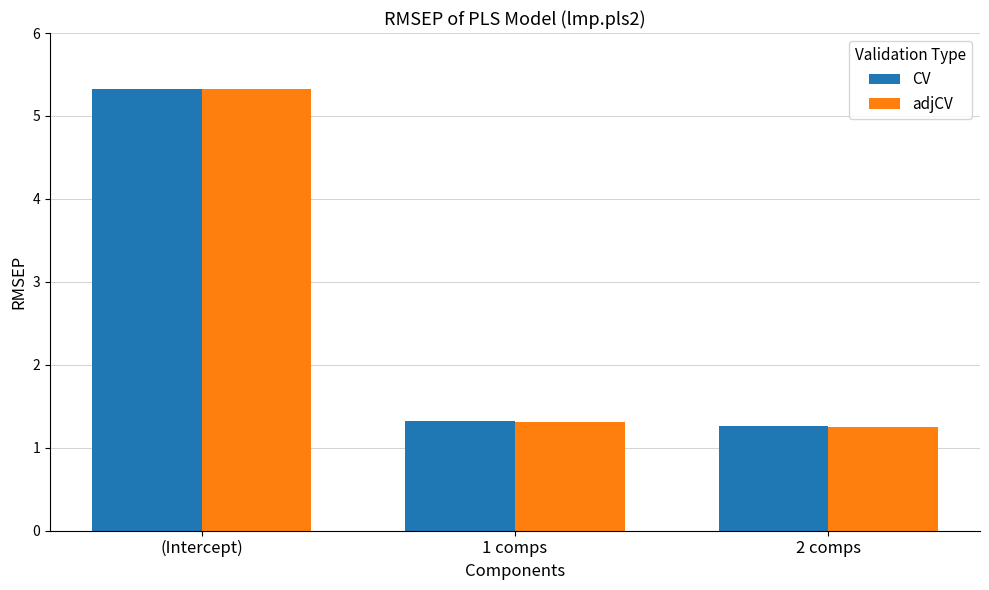

How many distinct data groups are displayed?

2